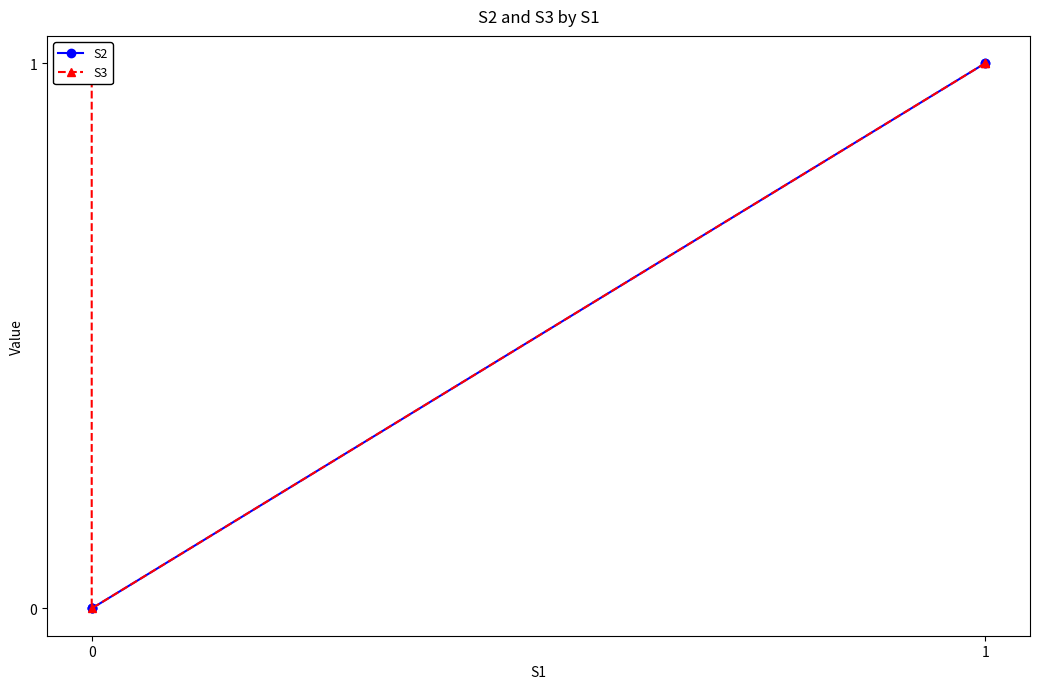

What is the value of the S3 point at the 5th from the left?

1